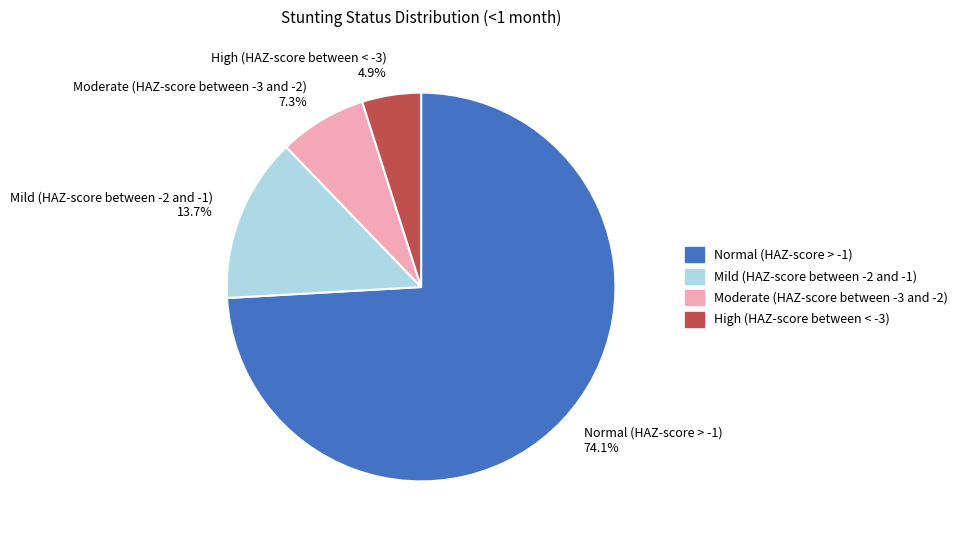

To the nearest percent, what percentage of the pie is Normal (HAZ-score > -1)?

74%